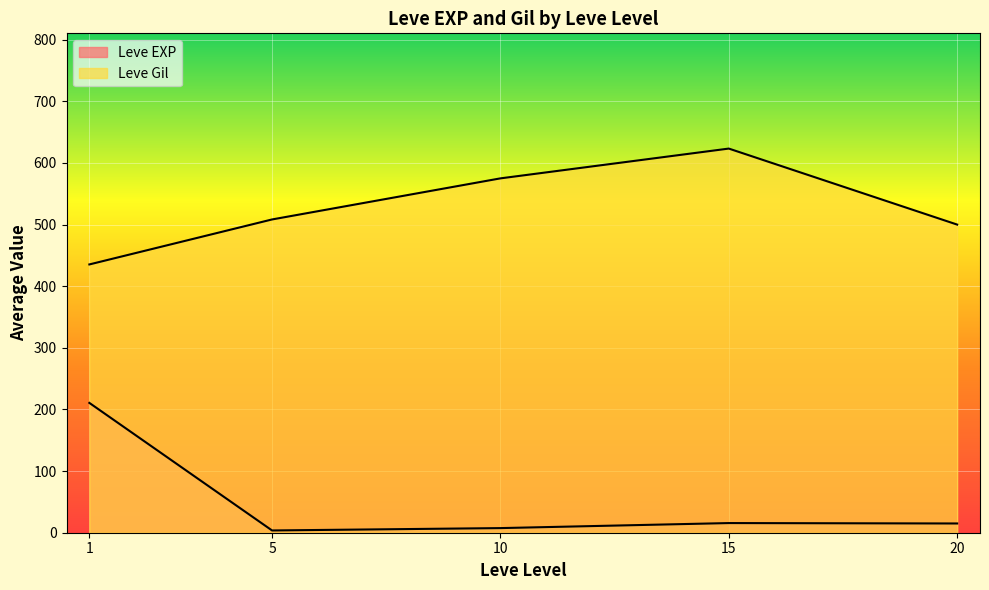

How many lines are shown in the chart?

2